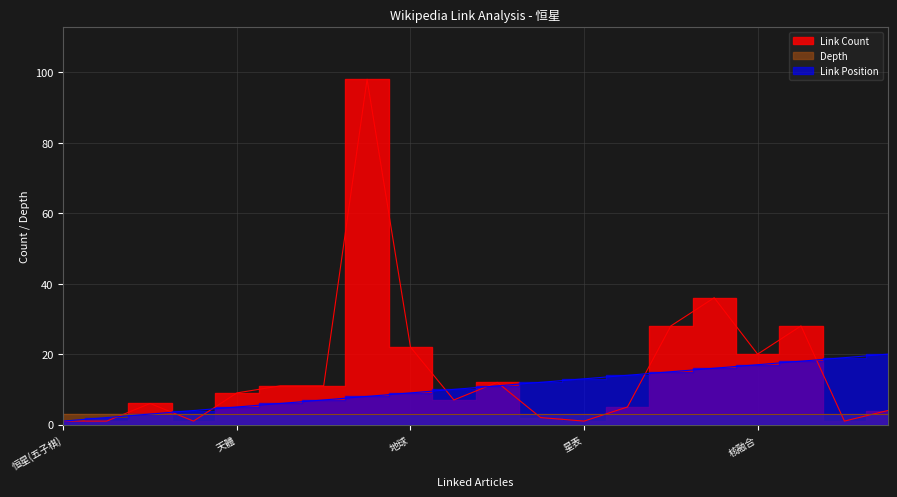

What is the total value across all series at 星座?

23